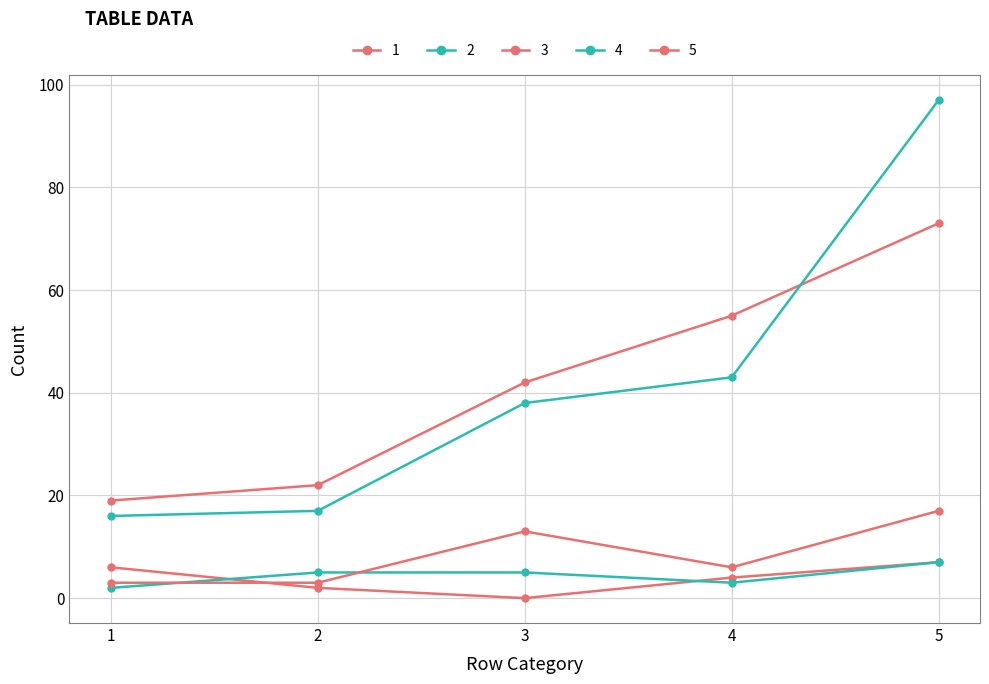

What is the sum of all 3 values?

19